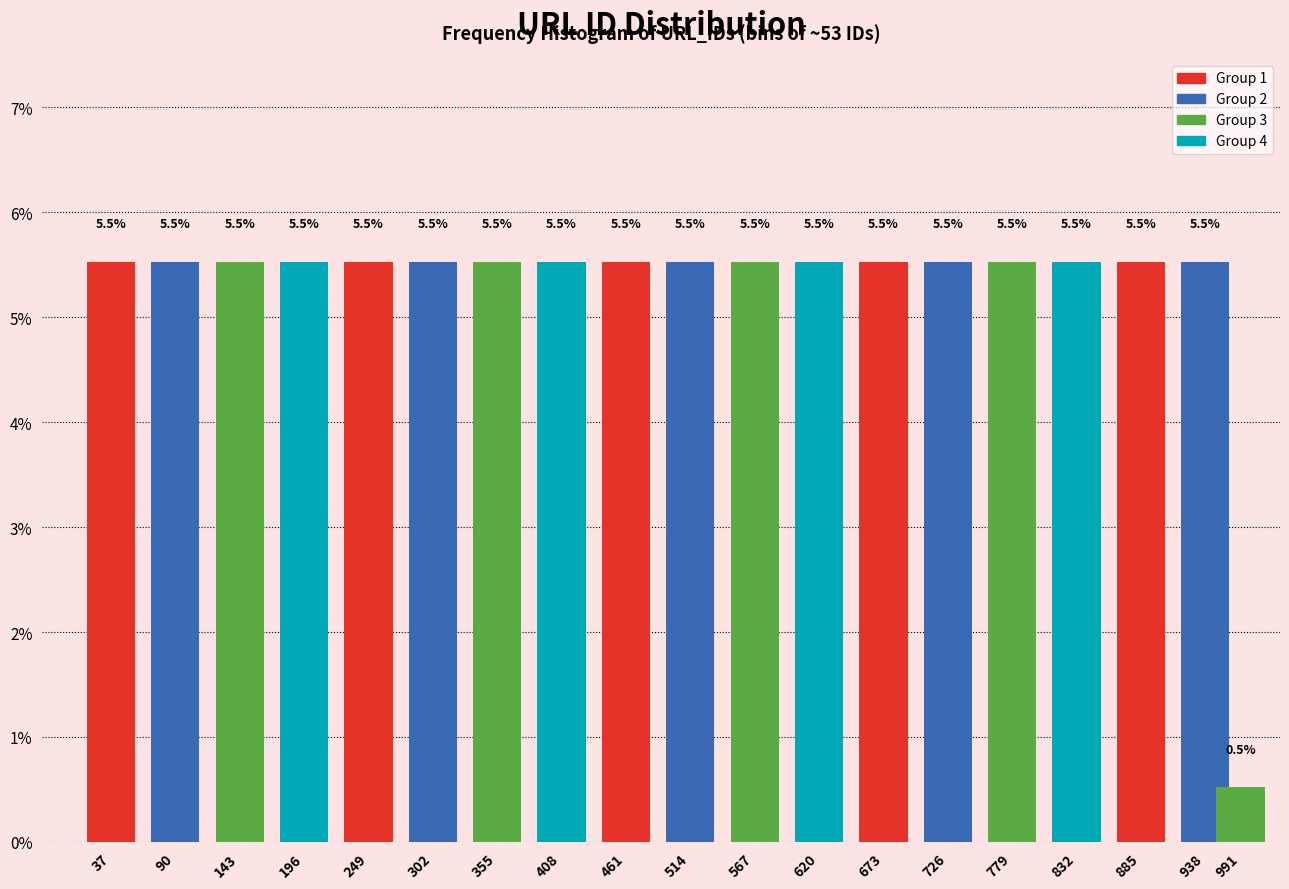

Reading left to right, transcribe all the data shown in this chart.

37=5.5	90=5.5	143=5.5	196=5.5	249=5.5	302=5.5	355=5.5	408=5.5	461=5.5	514=5.5	567=5.5	620=5.5	673=5.5	726=5.5	779=5.5	832=5.5	885=5.5	938=5.5	991=0.5